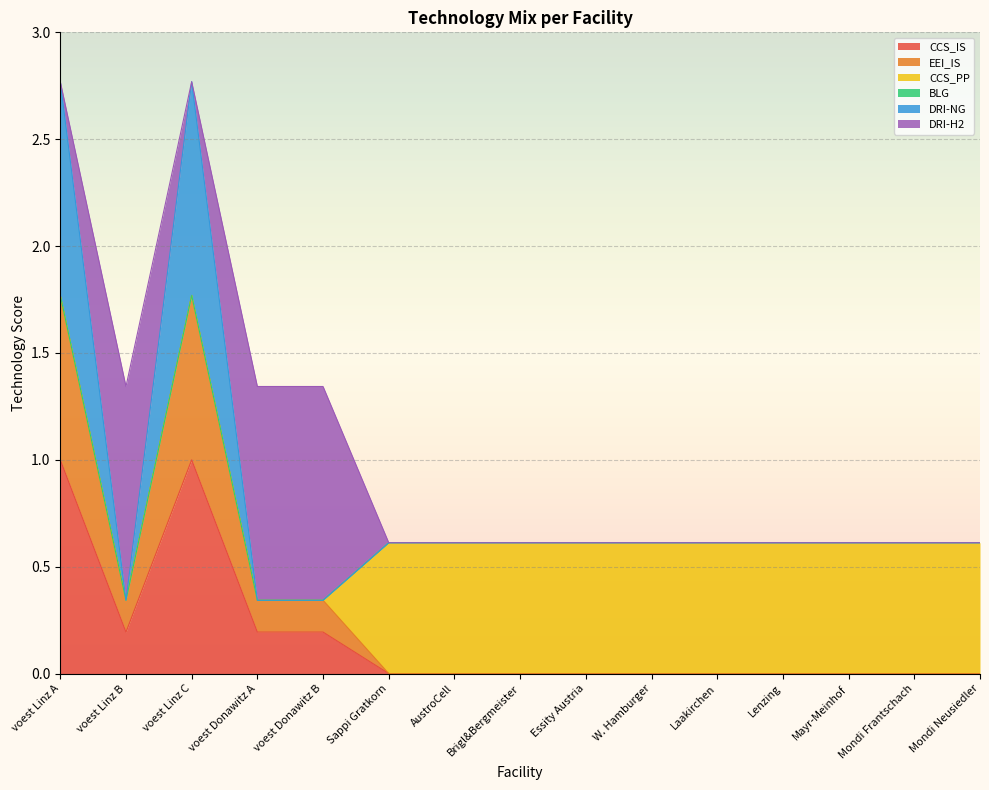

What is the label of the 12th point from the right?

voest Donawitz A